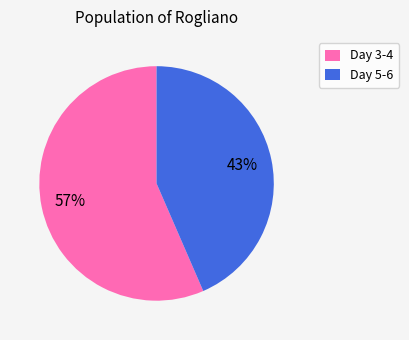

To the nearest percent, what is the average slice percentage?

50%